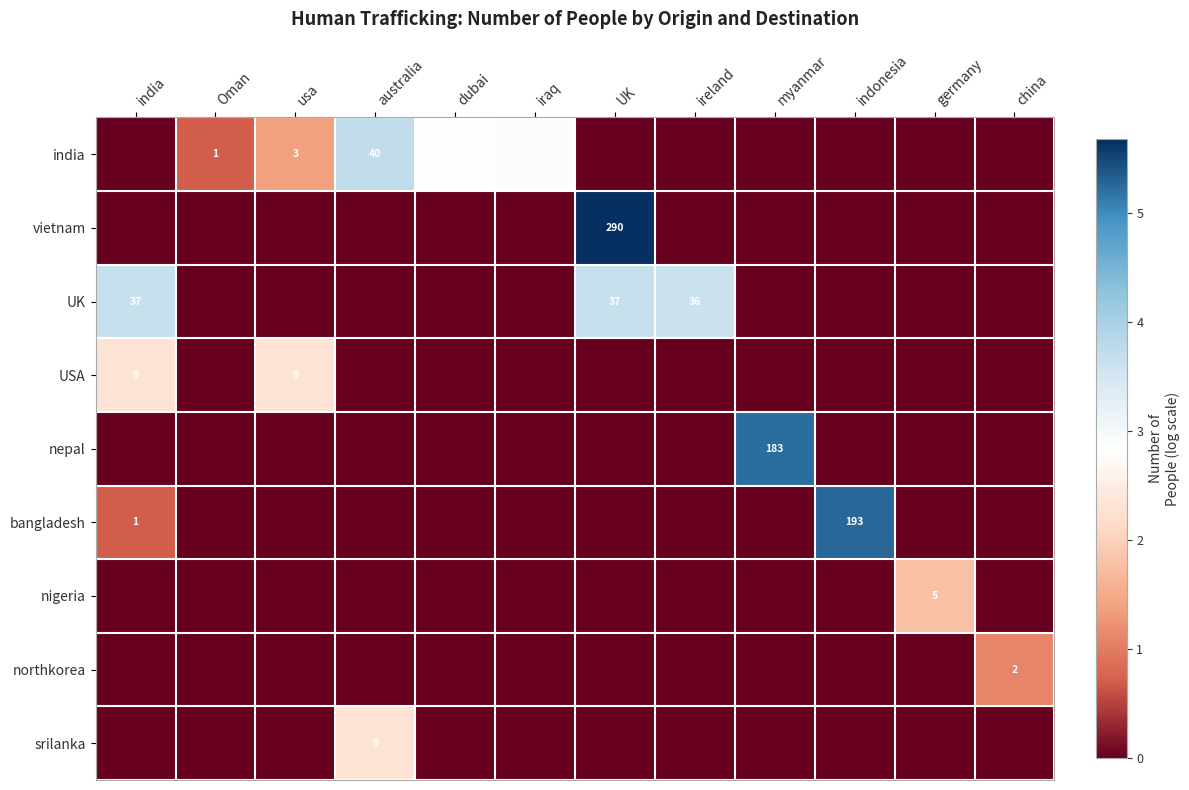

Which category has the highest value across all series?

UK